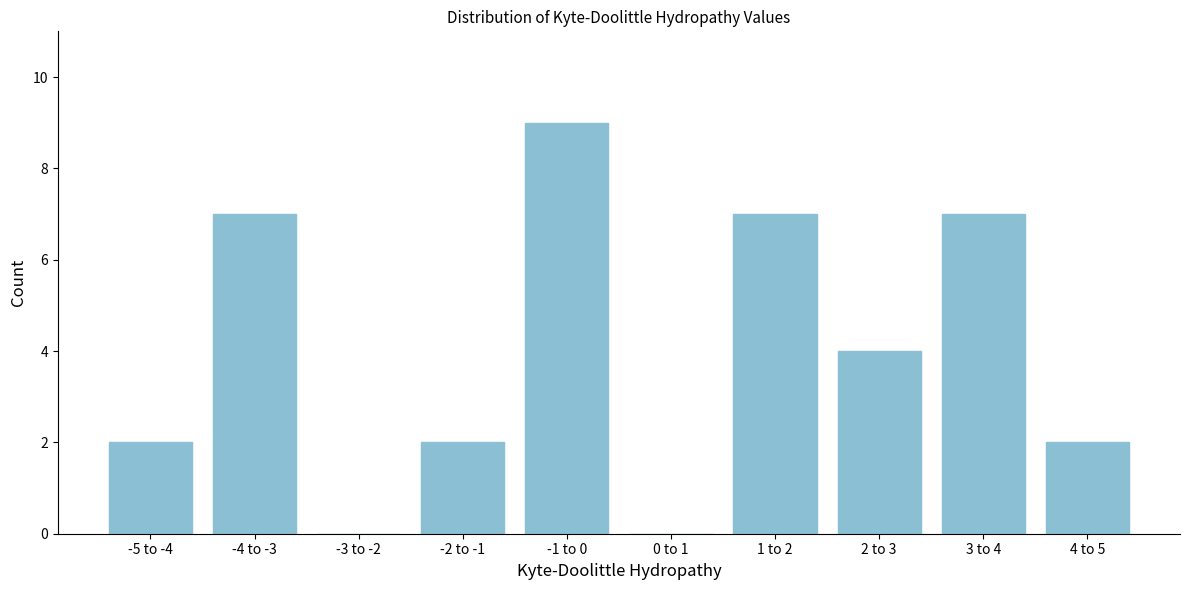

Reading left to right, list all the values displayed in this chart.

-5 to -4=2	-4 to -3=7	-3 to -2=0	-2 to -1=2	-1 to 0=9	0 to 1=0	1 to 2=7	2 to 3=4	3 to 4=7	4 to 5=2